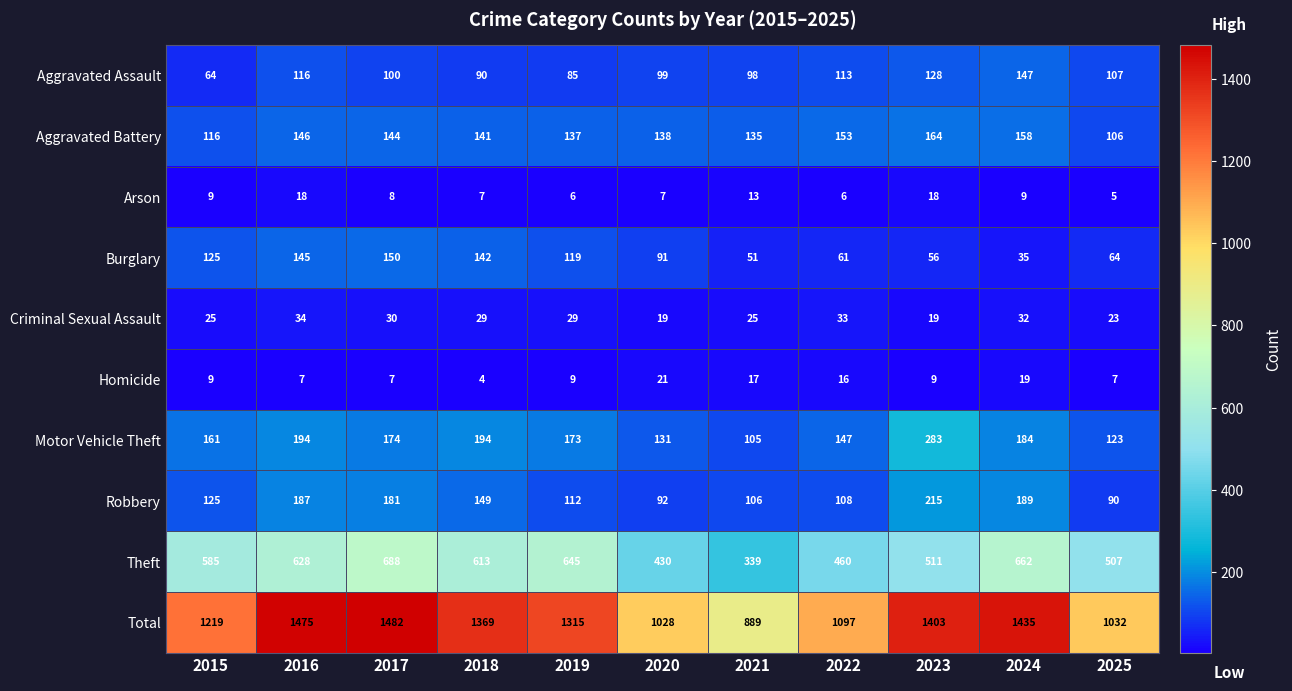

Which series has the widest spread of values?

Total